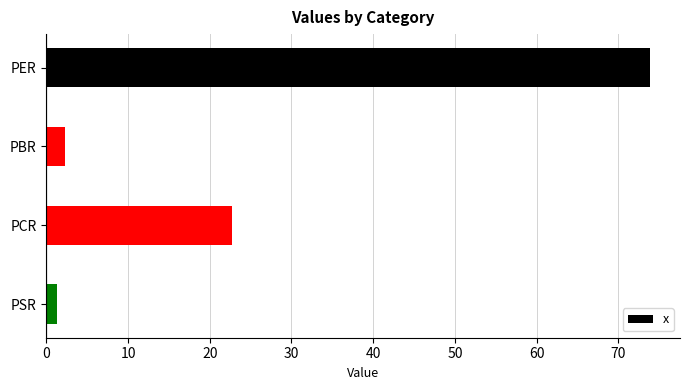

Are the bars grouped side by side (vs. stacked)?

No